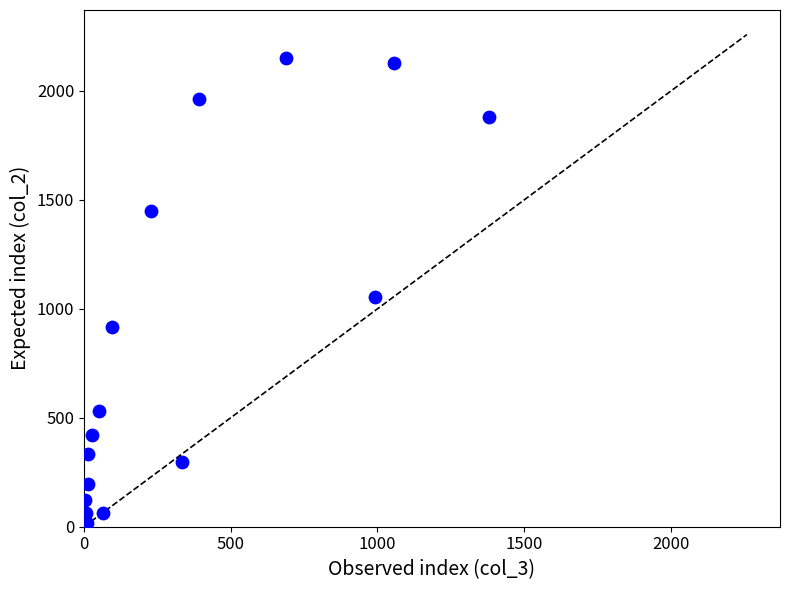

What is the range of Y values (max minus min)?

2136